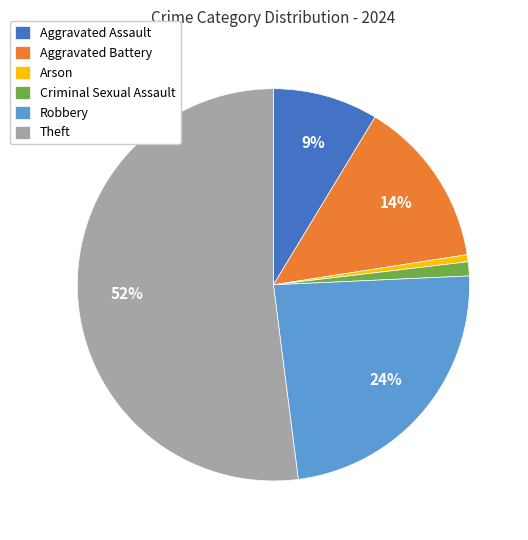

Is the sum of Theft and Aggravated Battery greater than half?

Yes